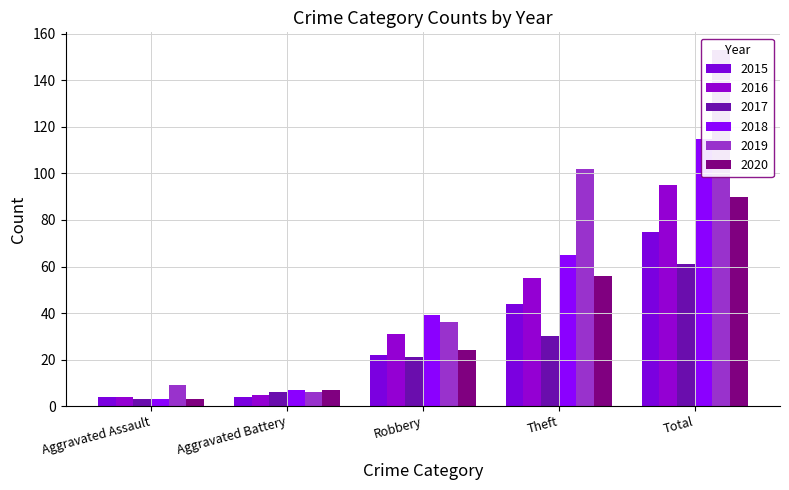

What is the difference between the 2015 values at Aggravated Battery and Theft?

40